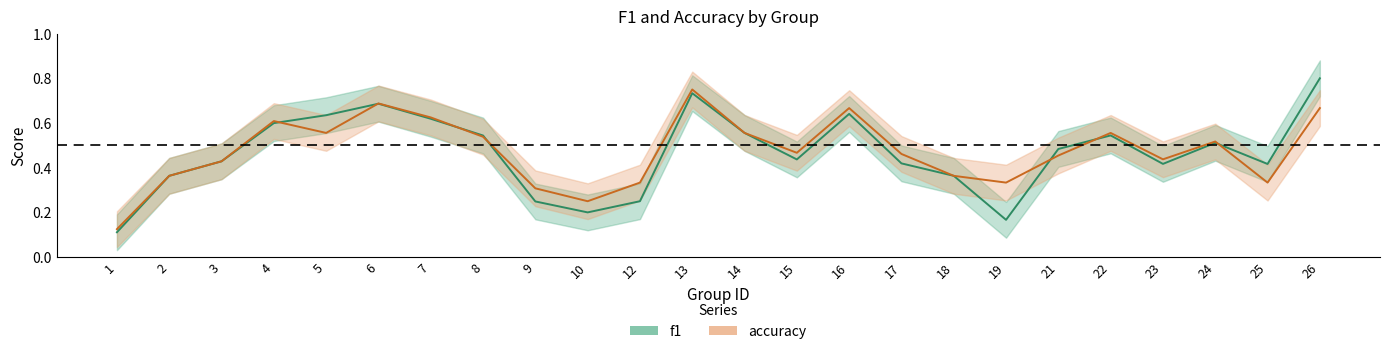

True or false: accuracy and f1 cross at least once.

True